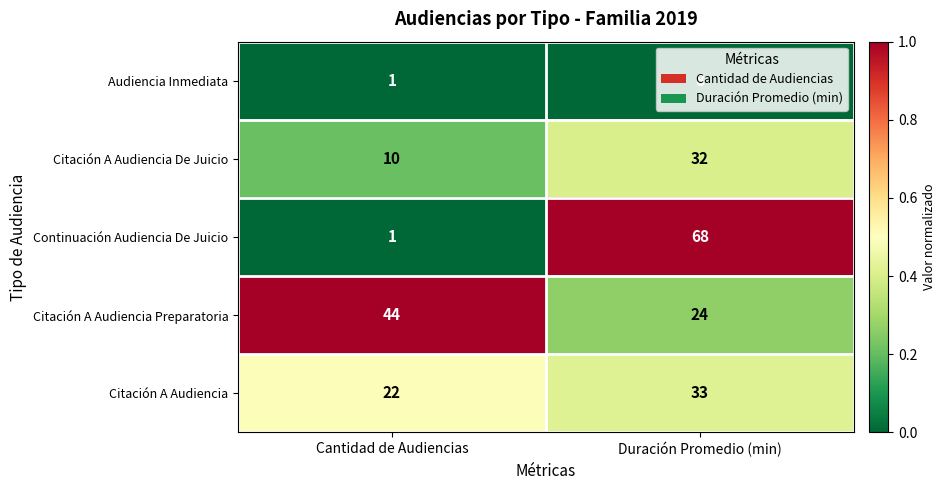

Count the number of categories in the chart.

2